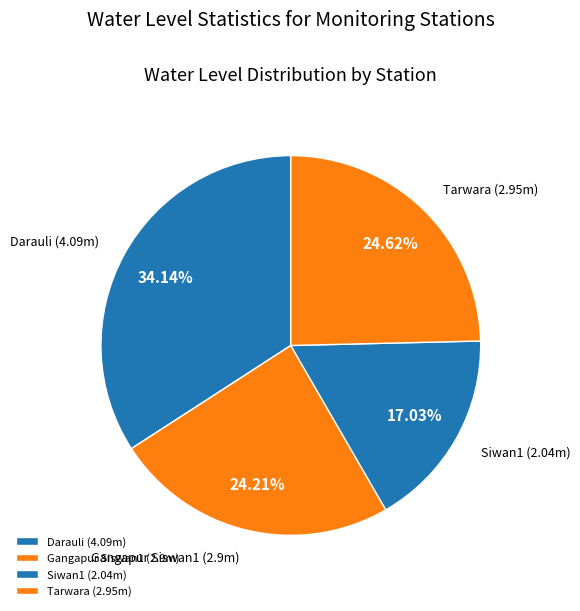

To the nearest percent, what portion does Gangapur Siswan1 represent?

24%